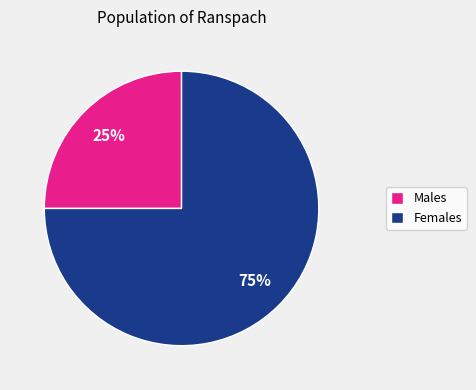

How many slices are in this pie chart?

2